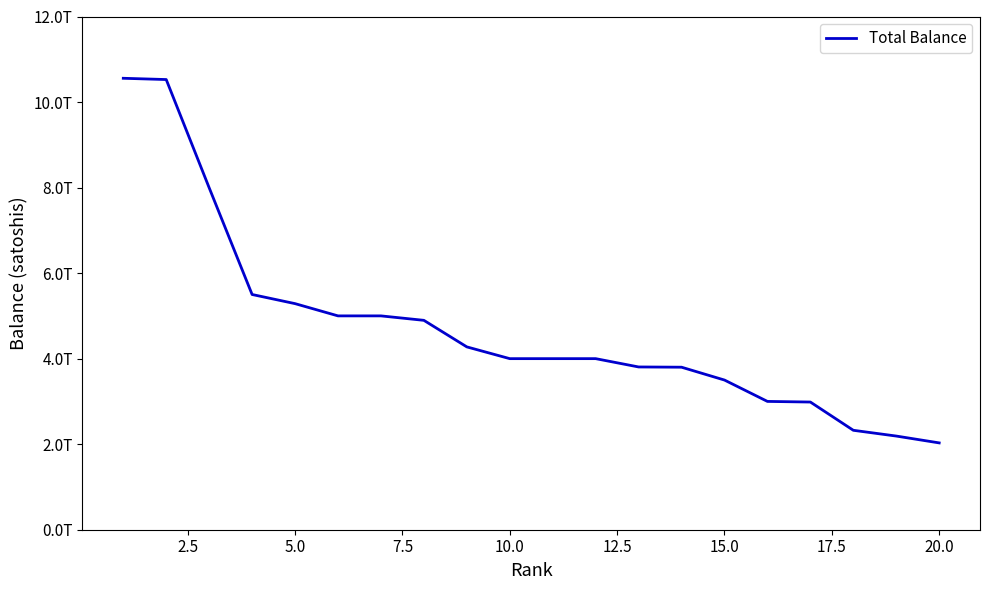

What is the difference between the maximum and minimum values?

8525500000000